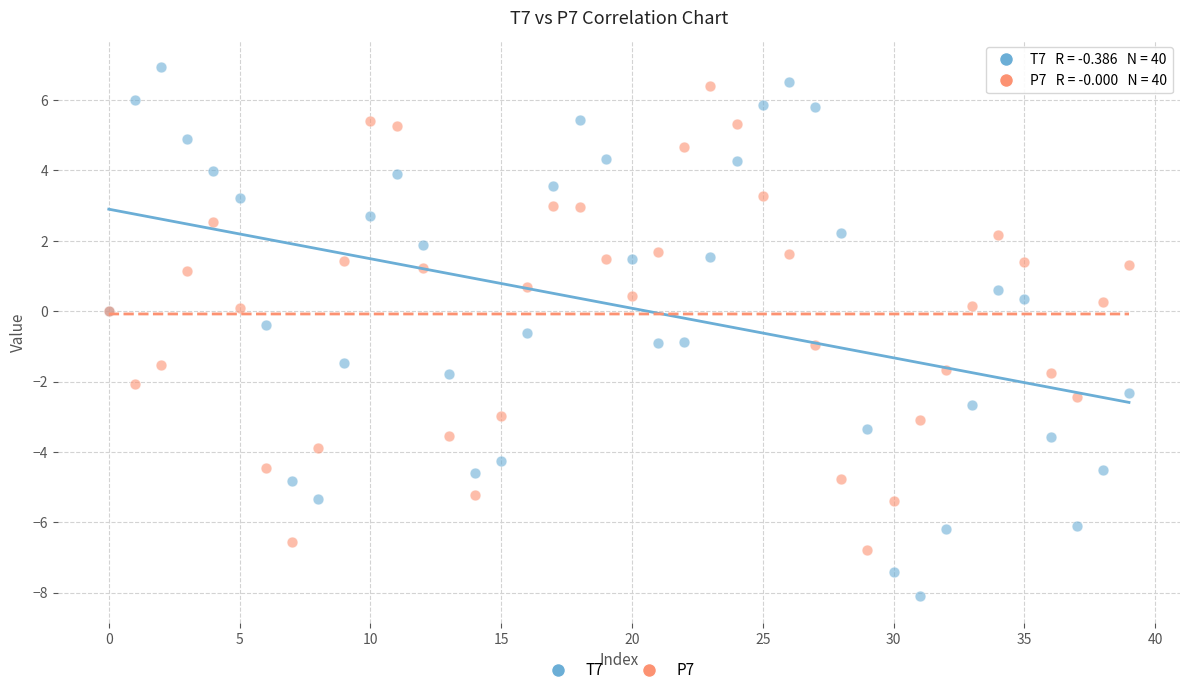

Which series has the widest spread of Y values?

T7